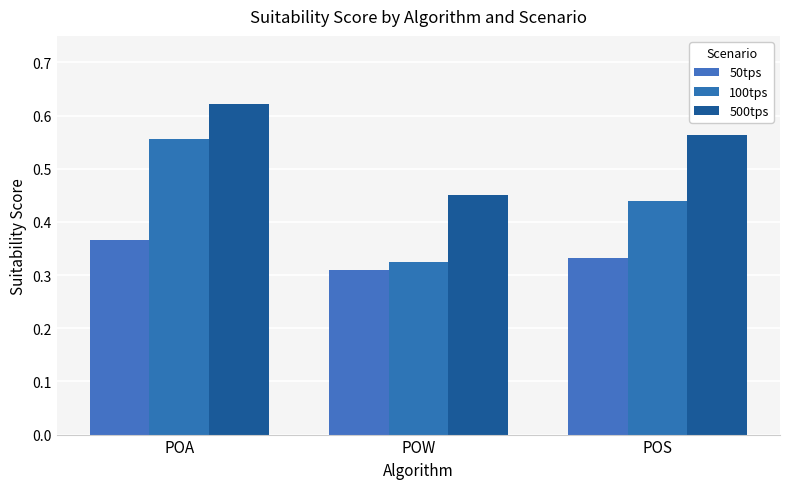

What is the difference between the maximum and minimum values in the 100tps series?

0.2